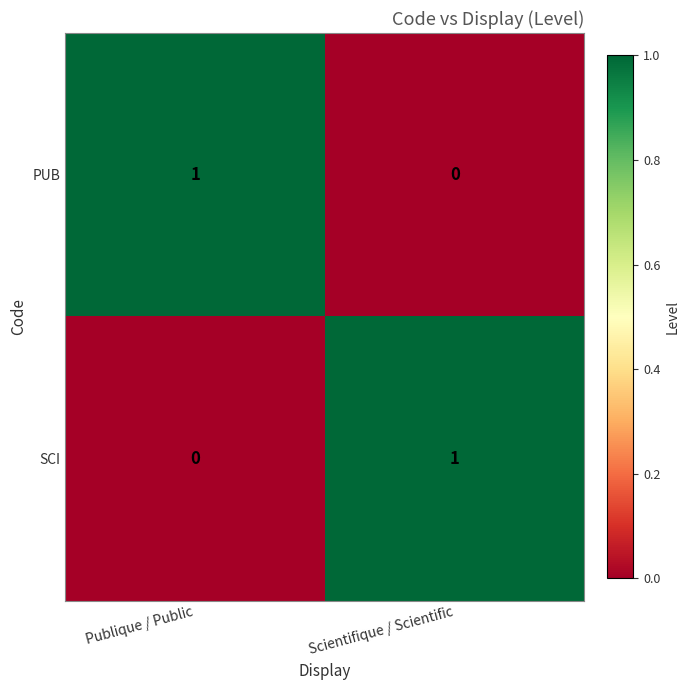

Reading left to right, what are all the values shown in this chart?

PUB: 1	0
SCI: 0	1